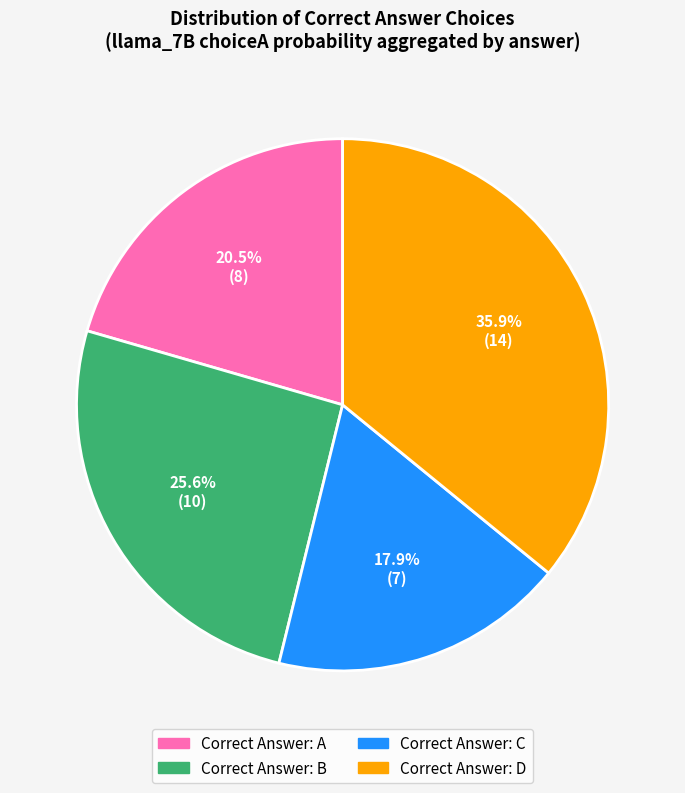

Count the number of slices in the pie.

4